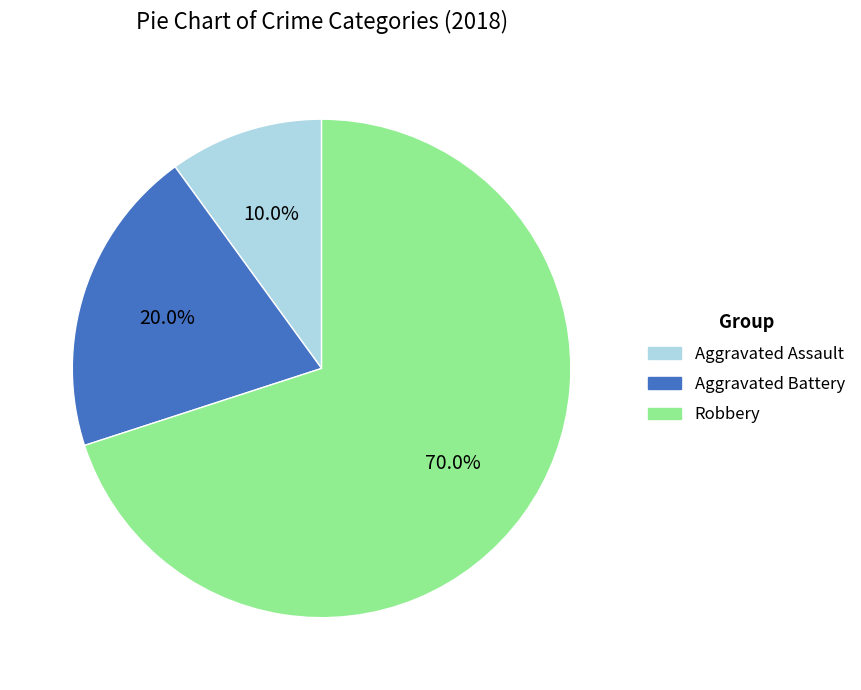

To the nearest percent, what percentage of the pie is Robbery?

70%